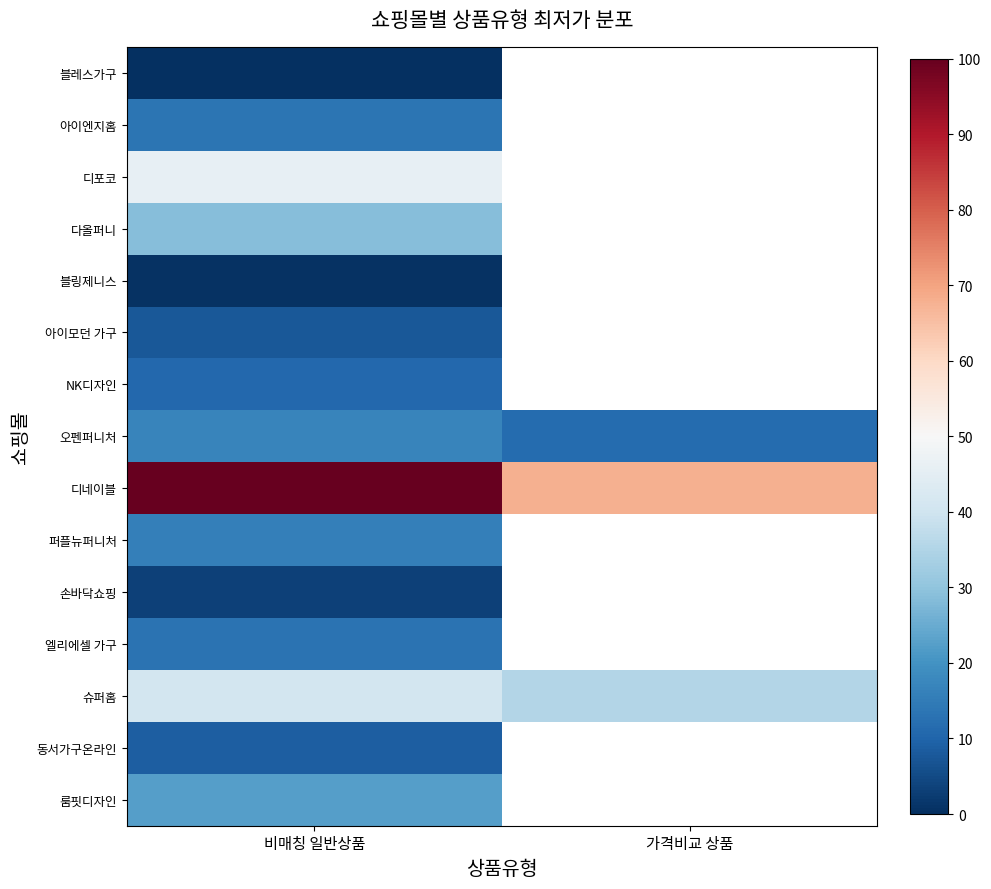

Is the value of 동서가구온라인 at 가격비교 상품 greater than the value of 퍼플뉴퍼니처 at 가격비교 상품?

No